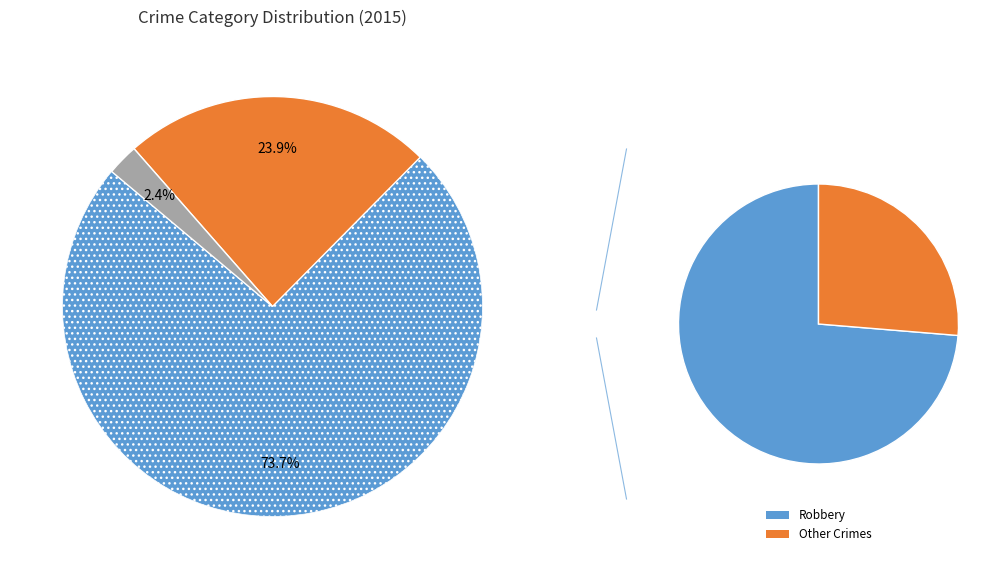

Which category accounts for the majority?

Robbery